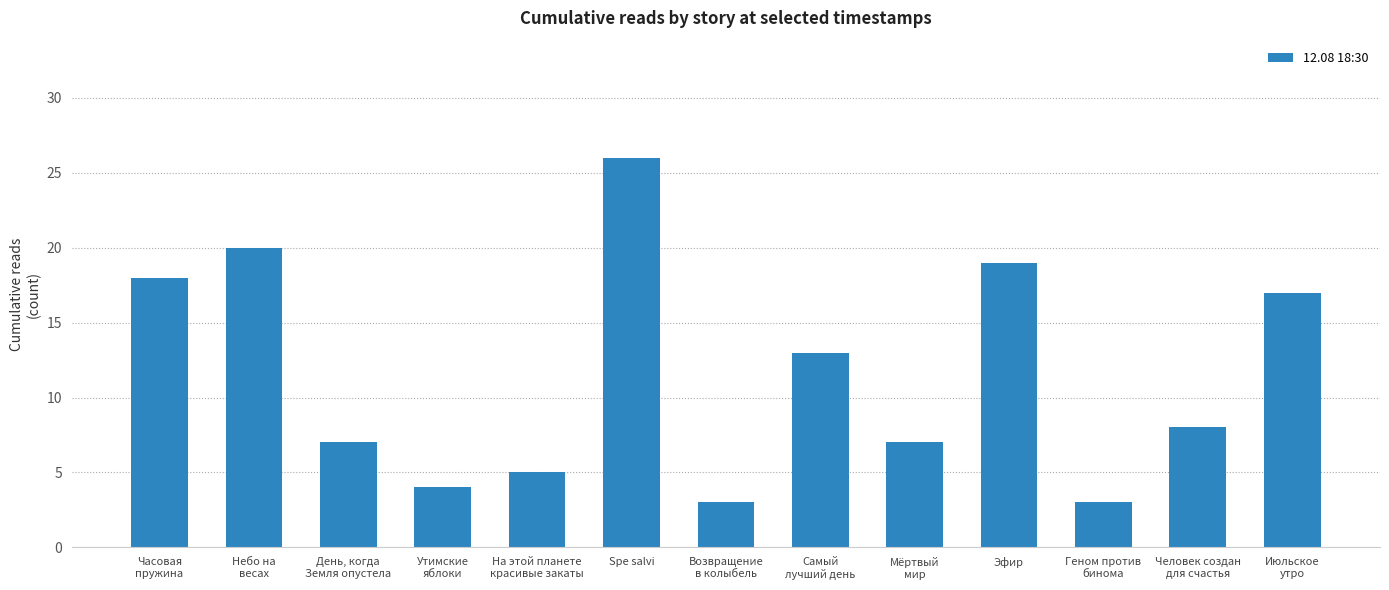

What is the difference between the second highest and minimum values?

17